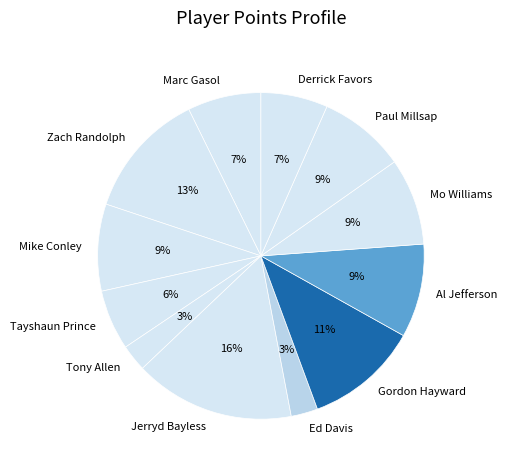

Which has a higher value, Derrick Favors or Zach Randolph?

Zach Randolph